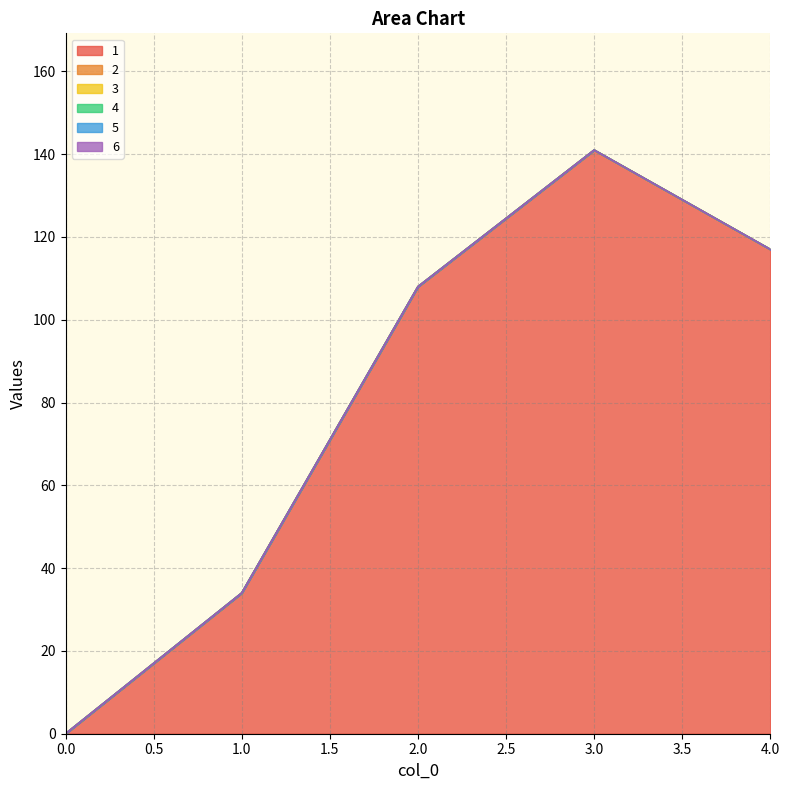

What are all the series names shown in the legend?

1, 2, 3, 4, 5, 6